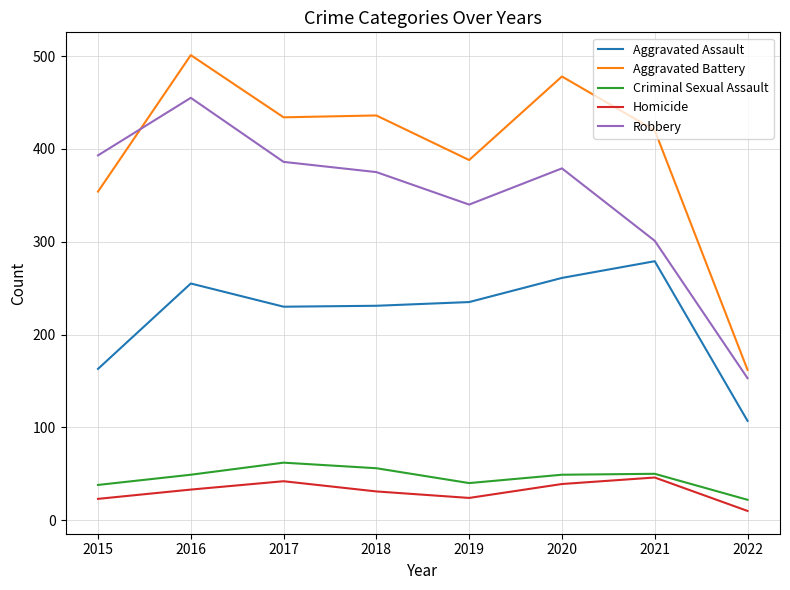

What is the difference between the highest and lowest values at 2017?

392